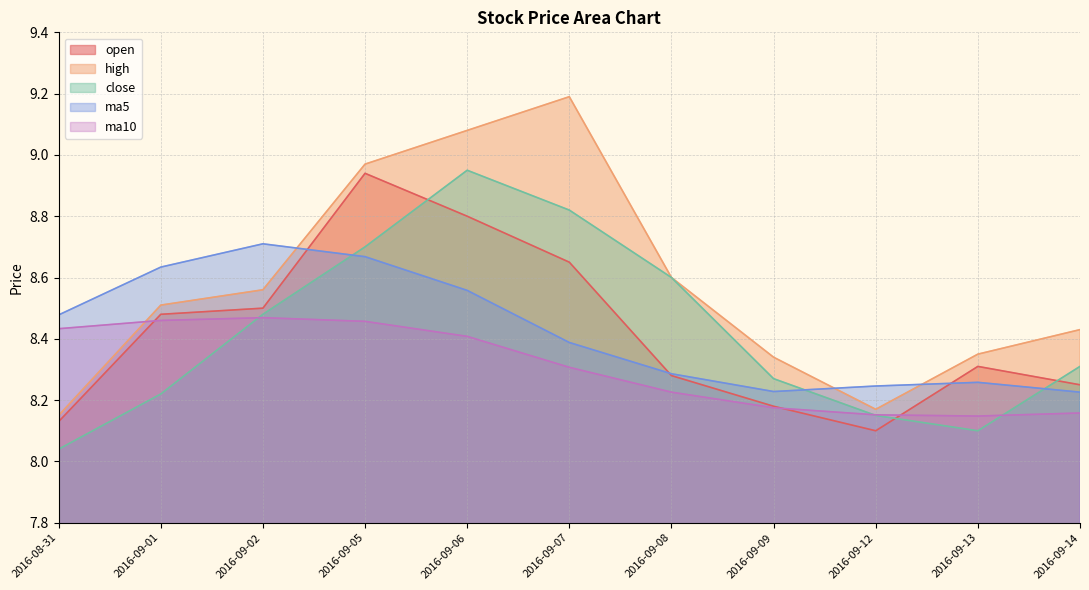

The close series shows 8.7 at 2016-09-05. True or false?

True